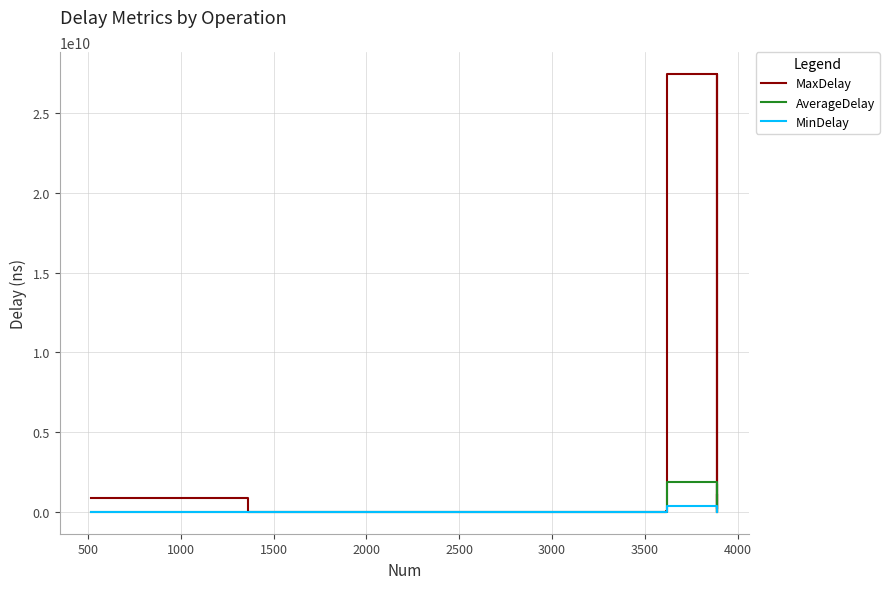

Which has a higher value, 2500 or 3500?

3500